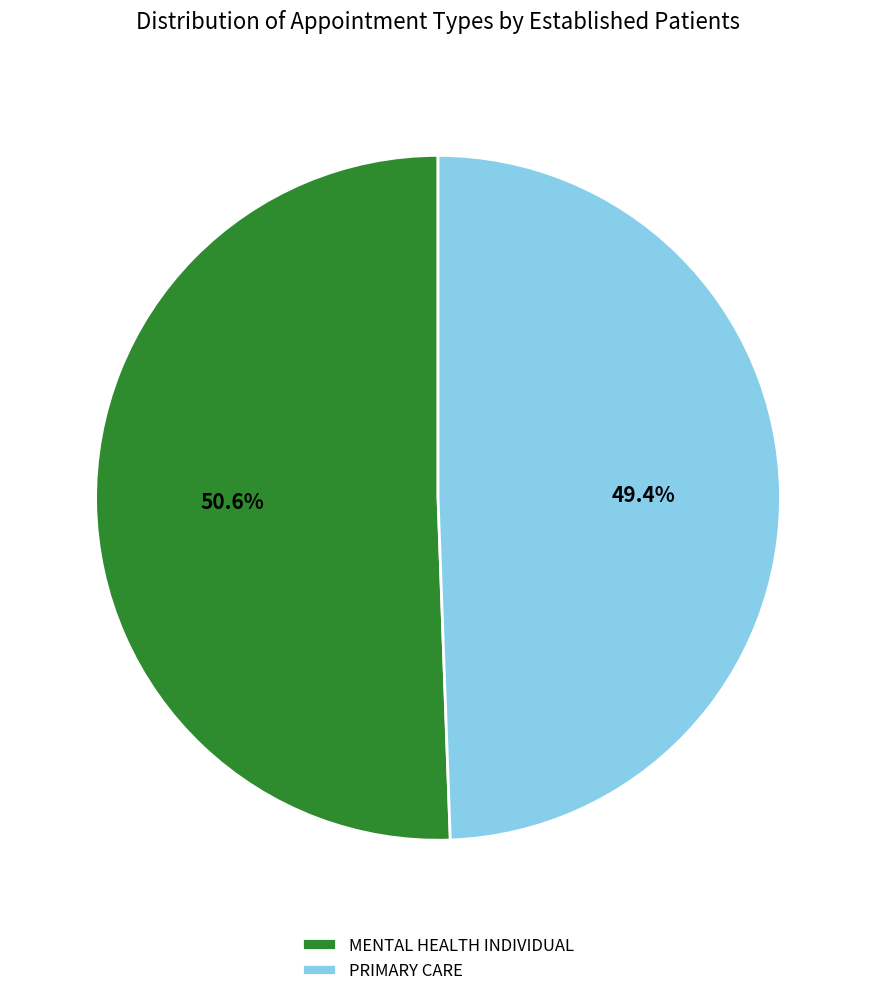

Which slice is the largest?

MENTAL HEALTH INDIVIDUAL